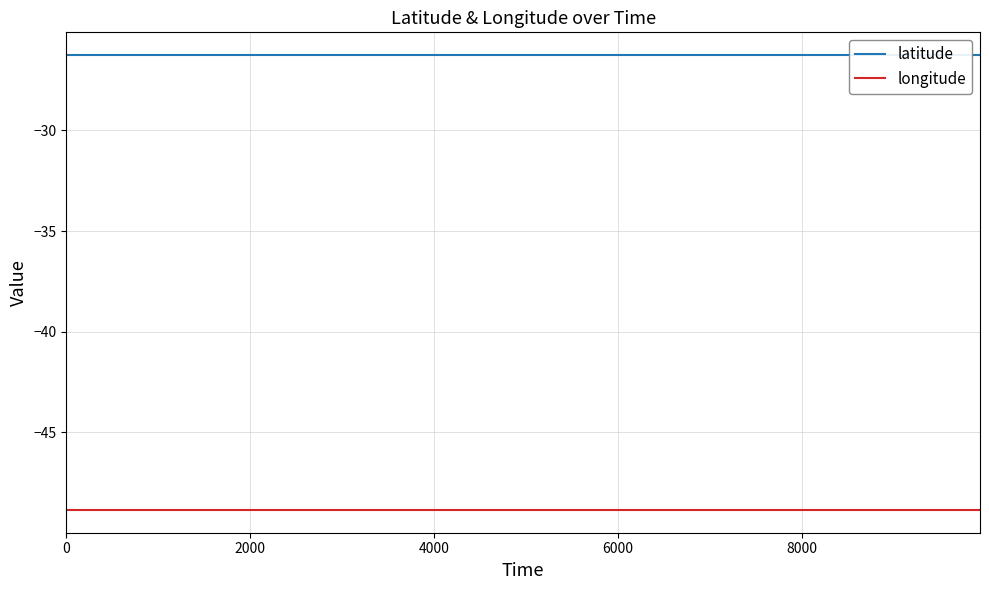

How many data points does each series have?

11